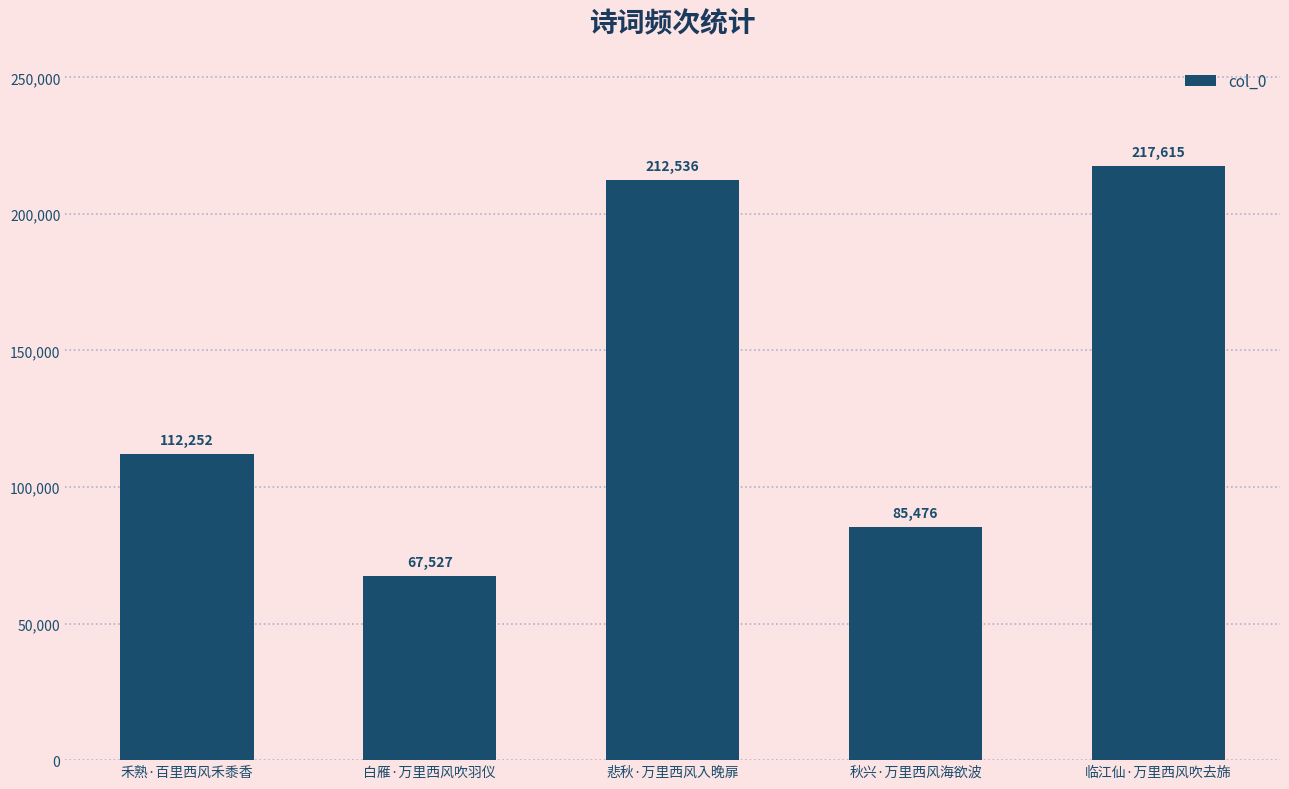

Reading right to left, what are all the values shown in this chart?

217615	85476	212536	67527	112252